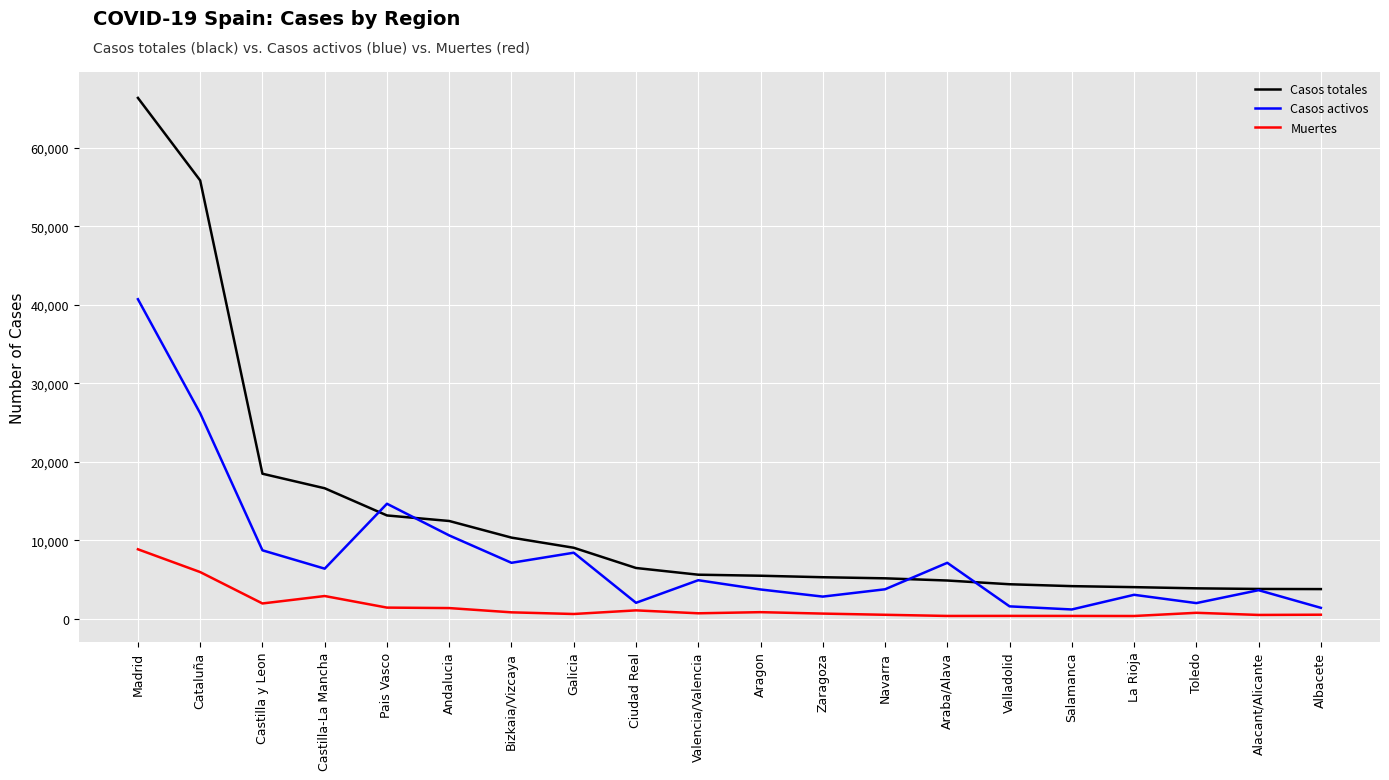

Which series ends up on top after the final intersection of Casos activos and Casos totales?

Casos totales